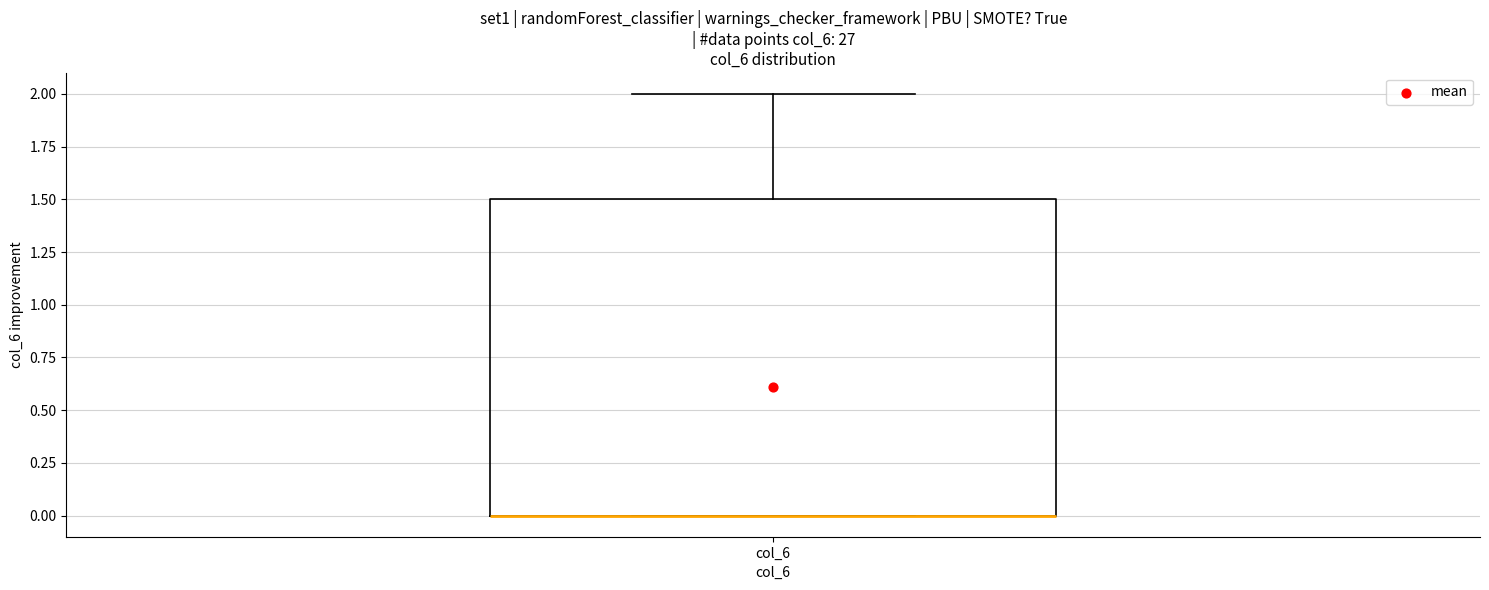

Where is the lower edge of the box for col_6 on the y-axis? The values are not printed on the chart, so give them approximately, as read against the axis.

0.0